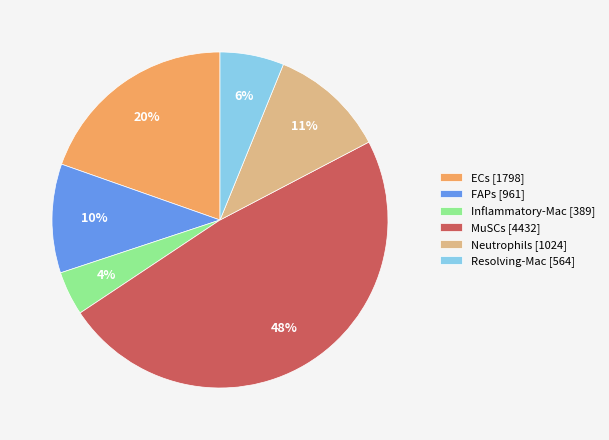

What is the ratio of the value at Resolving-Mac [564] to the value at FAPs [961]?

0.6